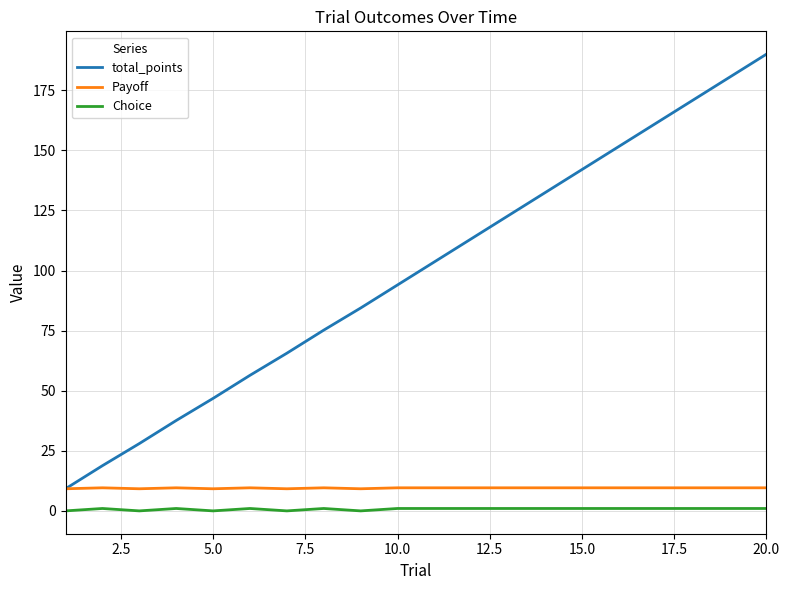

What is the maximum value shown in the chart?

190.0